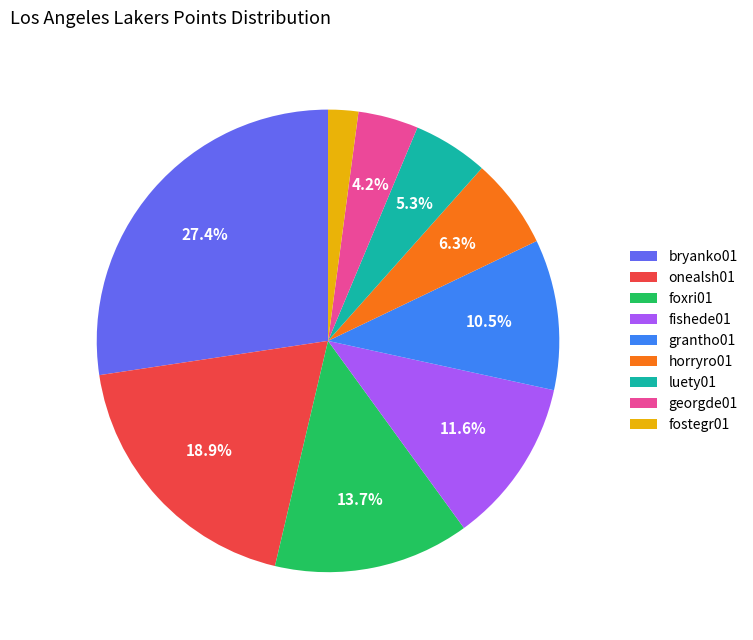

To the nearest percent, what is the difference between the largest and smallest slice percentages?

25%